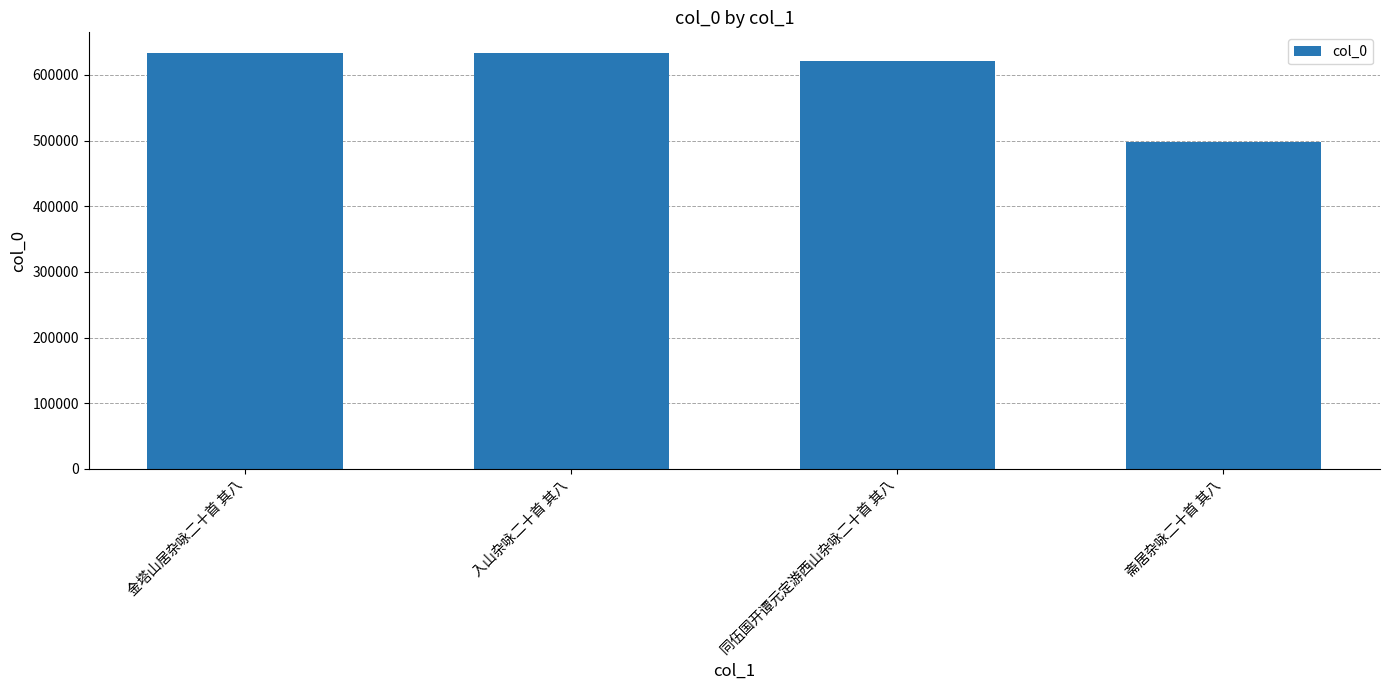

At which label is the value closest to 565265?

同伍国开谭元定游西山杂咏二十首 其八